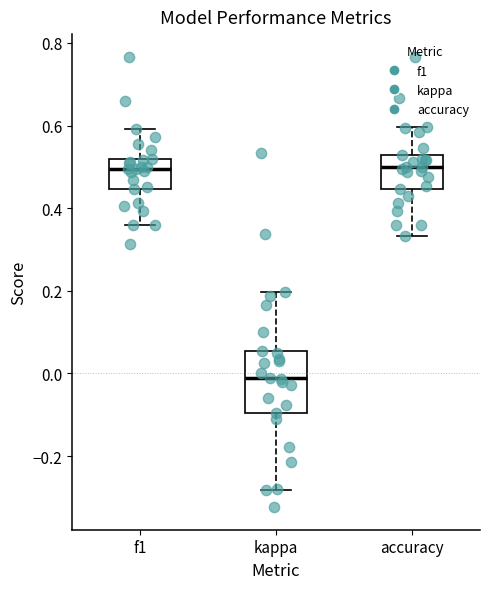

Reading left to right, read every box against the y-axis: the position of its median line, the range the box covers, and the ends of its whiskers. The values are not printed on the chart, so give them approximately, as read against the axis.

f1: median 0.50, box 0.44 to 0.52, whiskers 0.36 to 0.60
kappa: median -0.02, box -0.10 to 0.06, whiskers -0.28 to 0.20
accuracy: median 0.50, box 0.44 to 0.52, whiskers 0.34 to 0.60